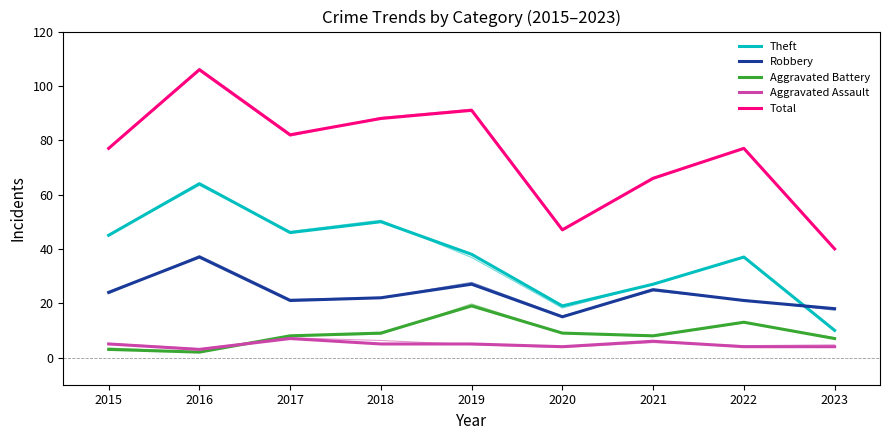

True or false: Robbery and Aggravated Assault intersect in this chart.

False